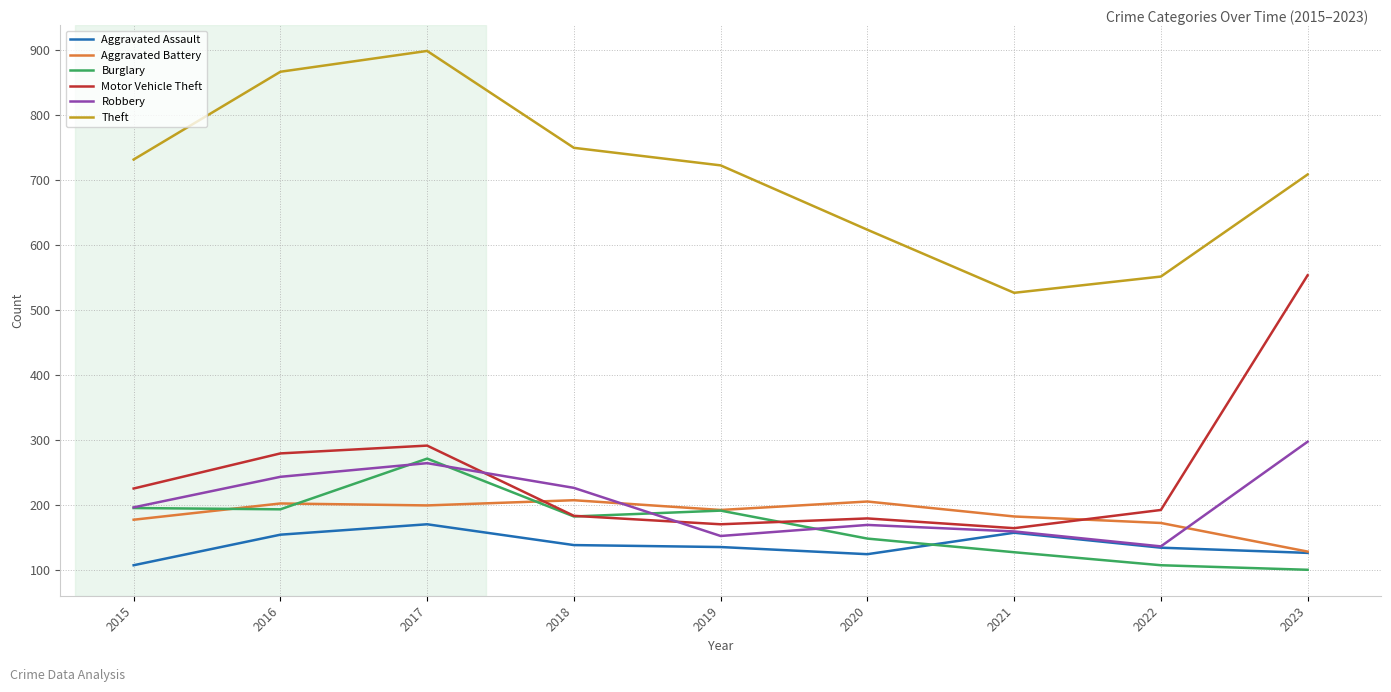

At which label does Aggravated Battery first exceed 193?

2016